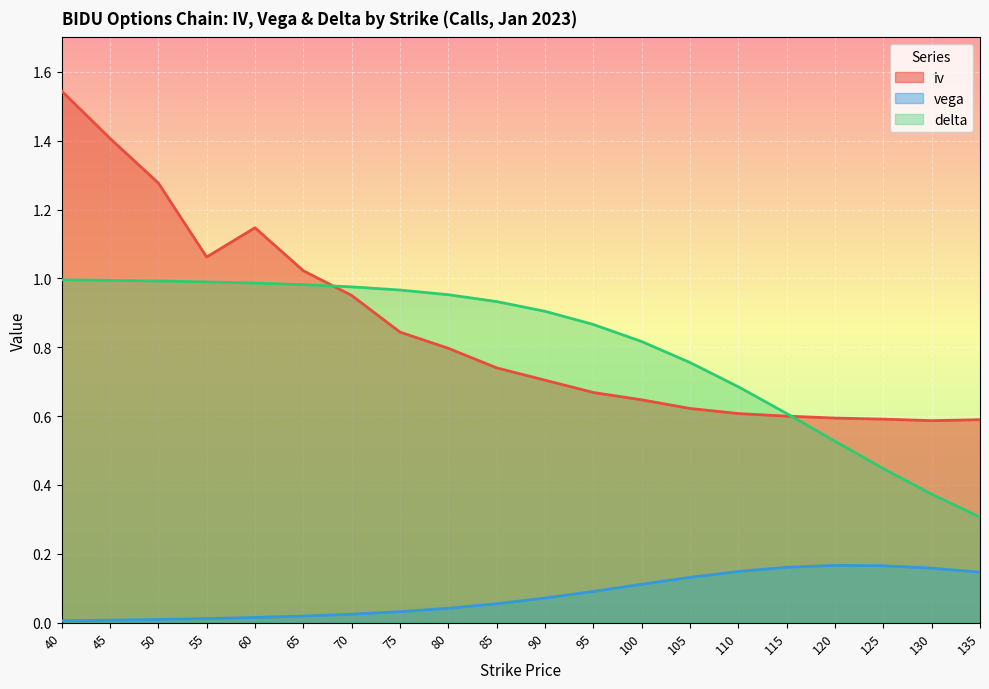

What is the value of the iv point at the 15th from the left?

0.6